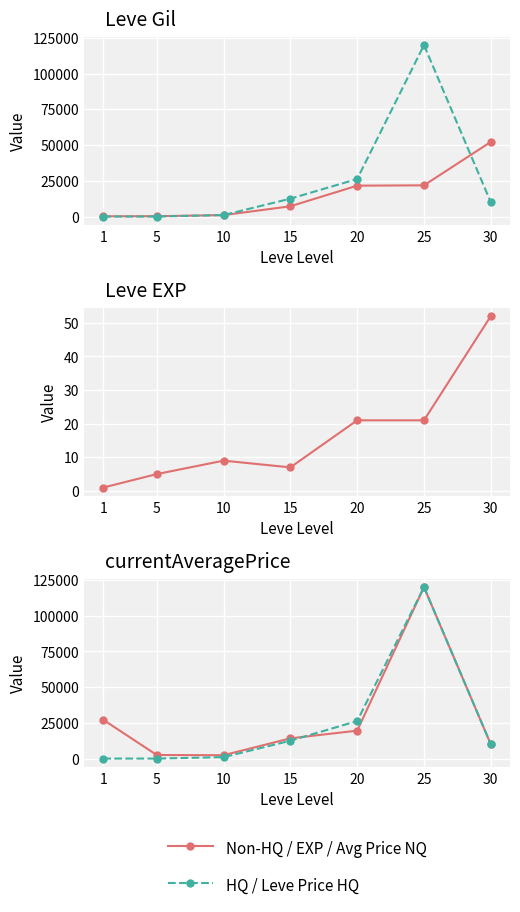

The Leve Price HQ series shows 63850 at 5. True or false?

False